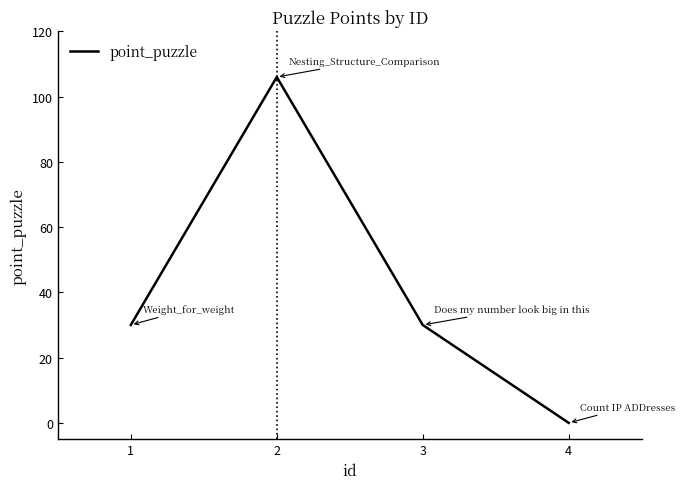

The value at 4 is 33. True or false?

False